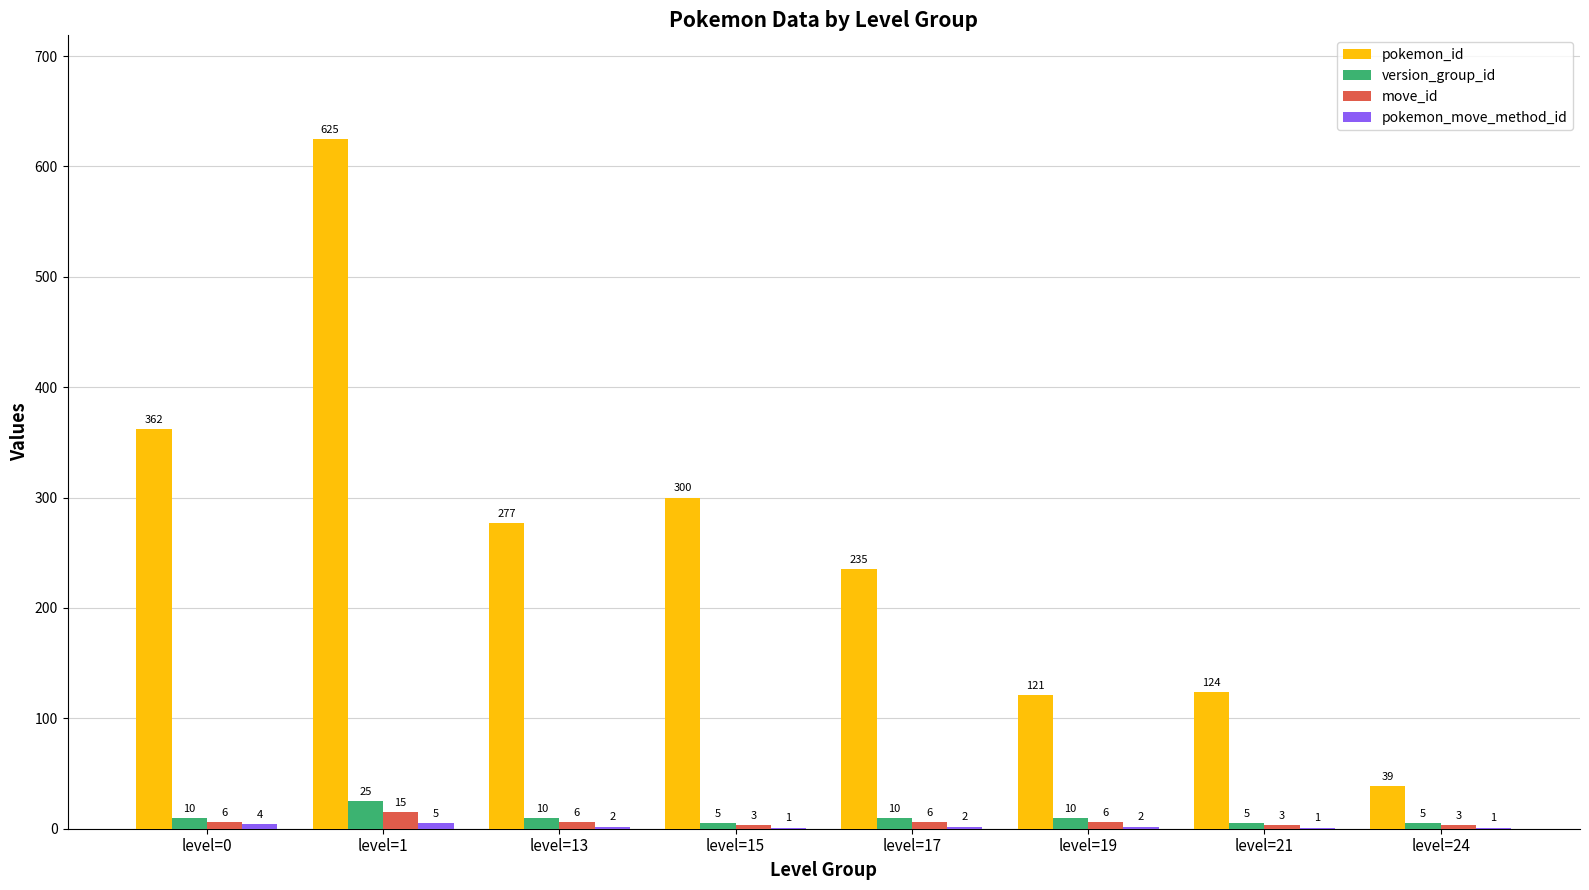

What is the sum of the version_group_id values at level=1 and level=13?

35